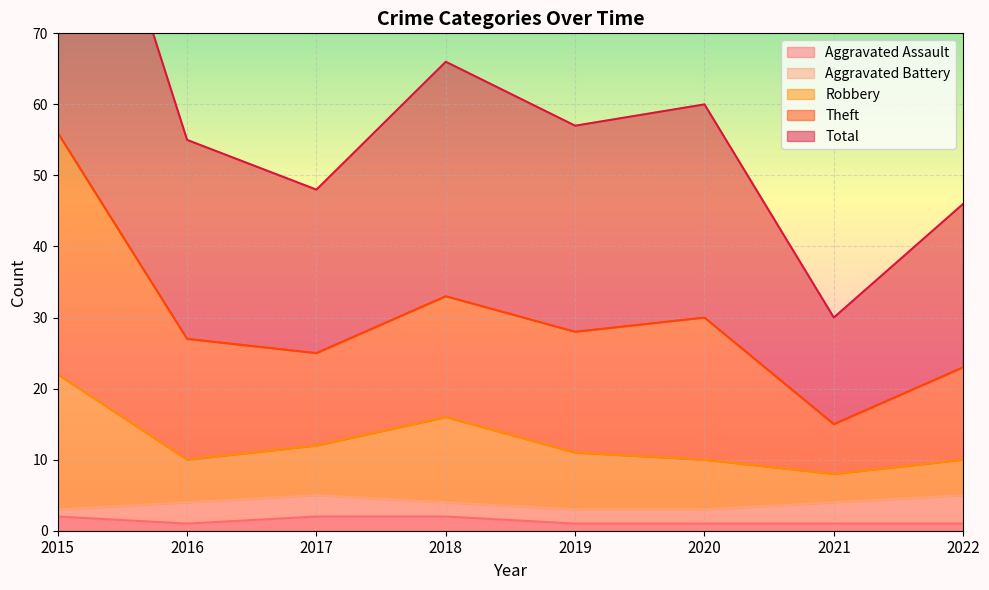

At which category is the sum across all series the highest?

2015